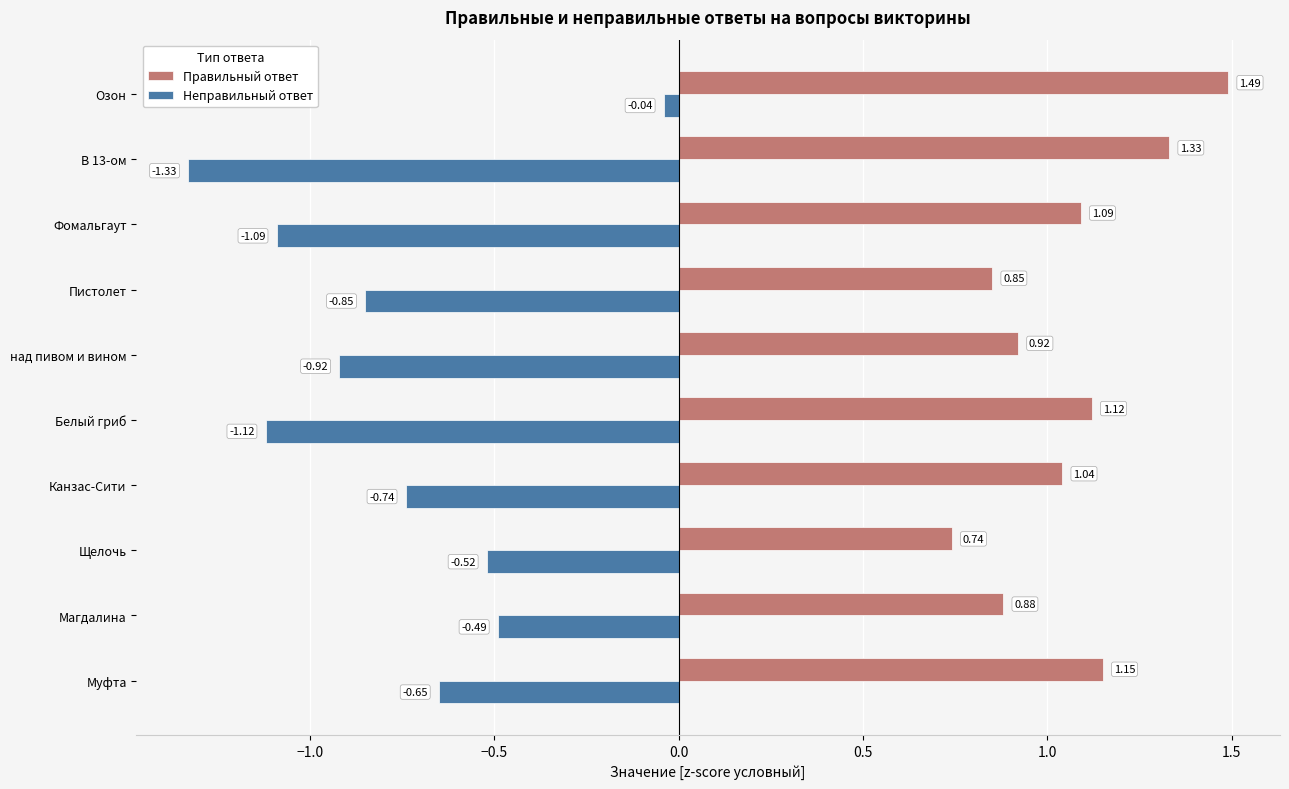

Where is Правильный ответ nearest to the value 1?

Канзас-Сити